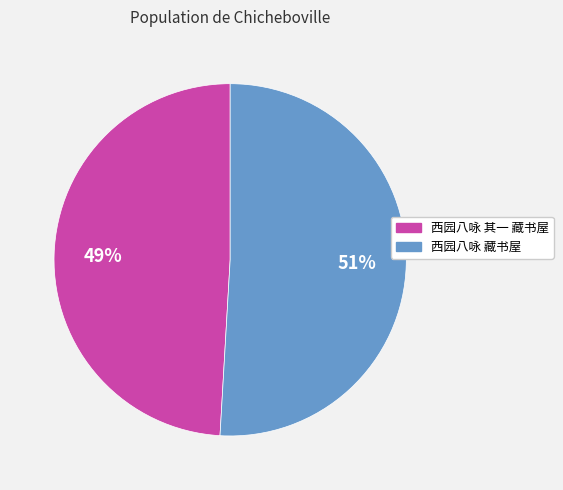

Count the number of slices in the pie.

2